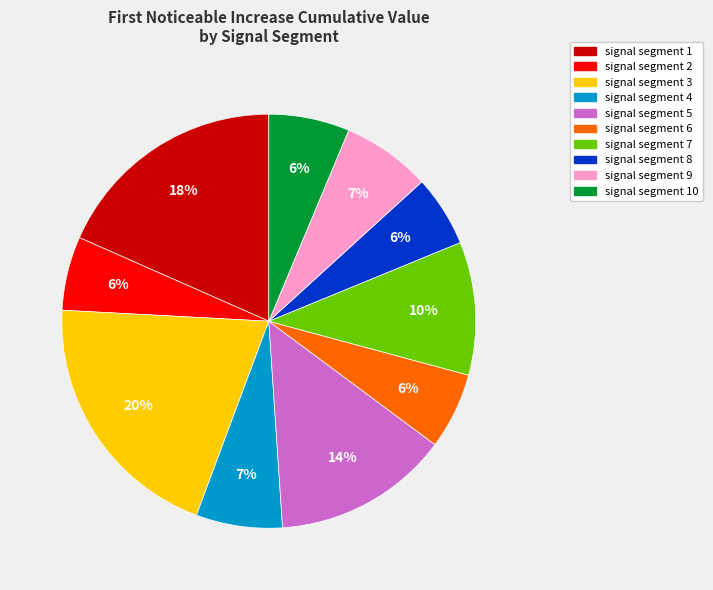

Does any single category account for the majority?

No